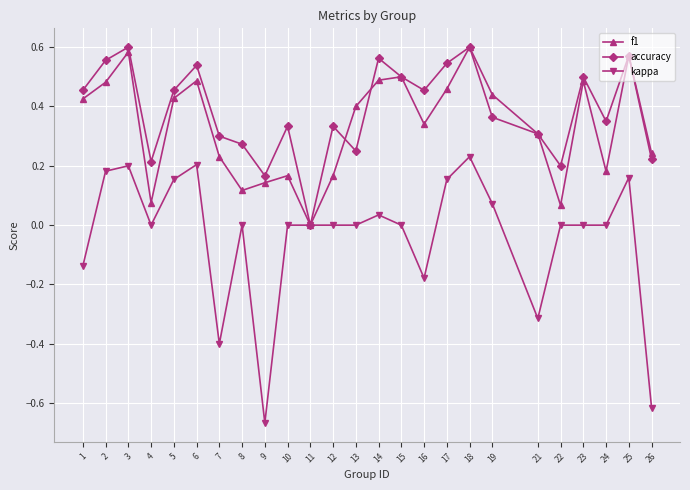

Rank the series at 6 from highest to lowest value.

accuracy, f1, kappa